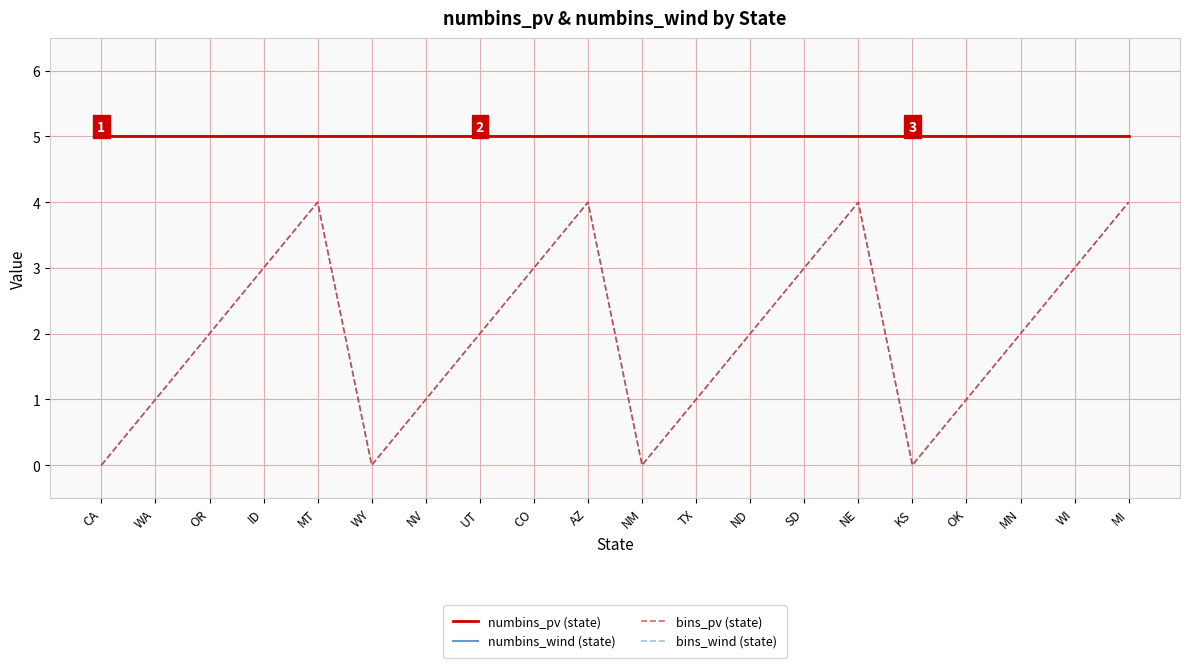

Does the chart have visible grid lines?

Yes